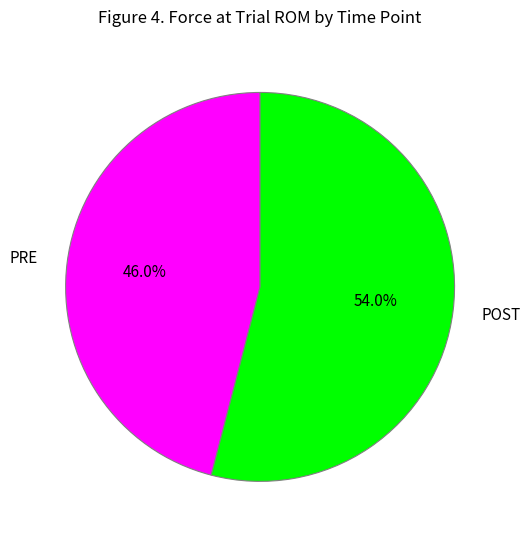

What percentage is the POST slice, to the nearest percent?

54%